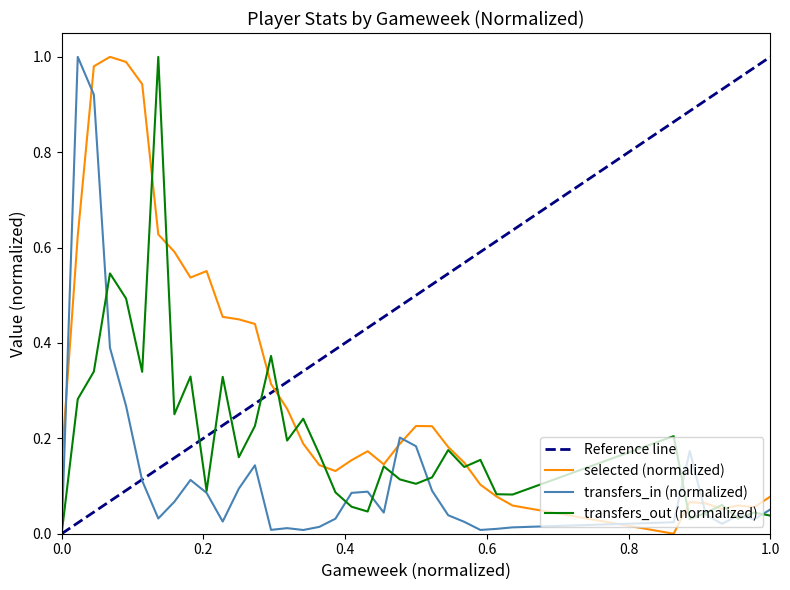

True or false: selected (normalized) and transfers_in (normalized) intersect in this chart.

True